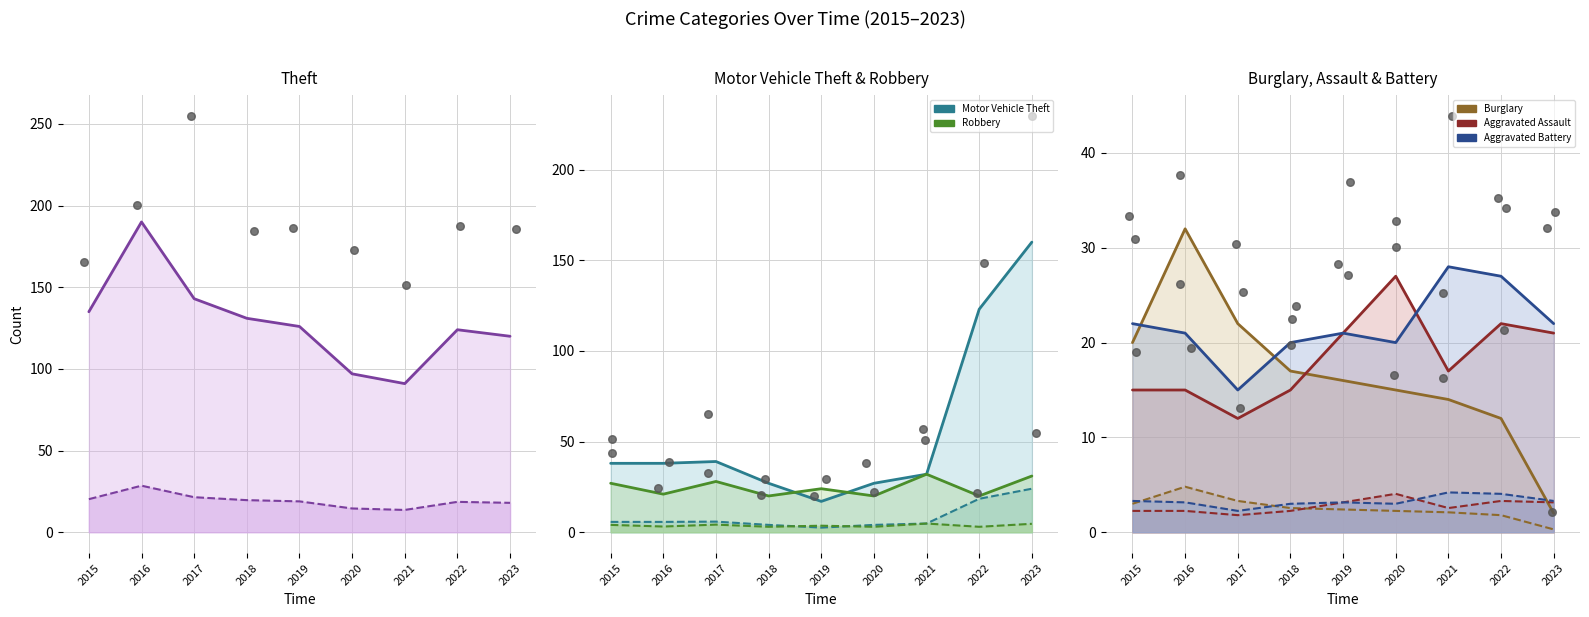

Is the value of Aggravated Assault (line) at 2023 greater than the value of Aggravated Battery (line) at 2019?

No